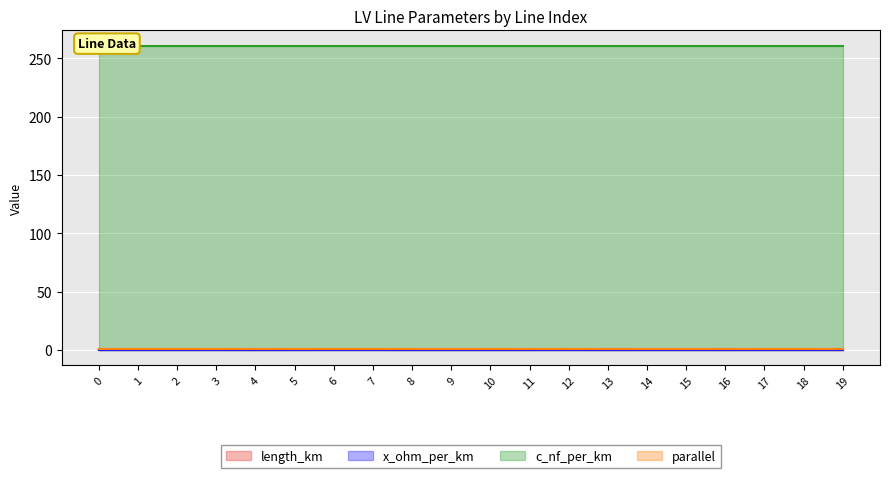

How many intersections are there between length_km and x_ohm_per_km?

2